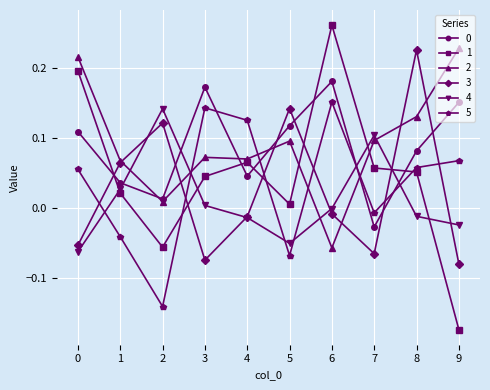

Count the number of categories in the chart.

10